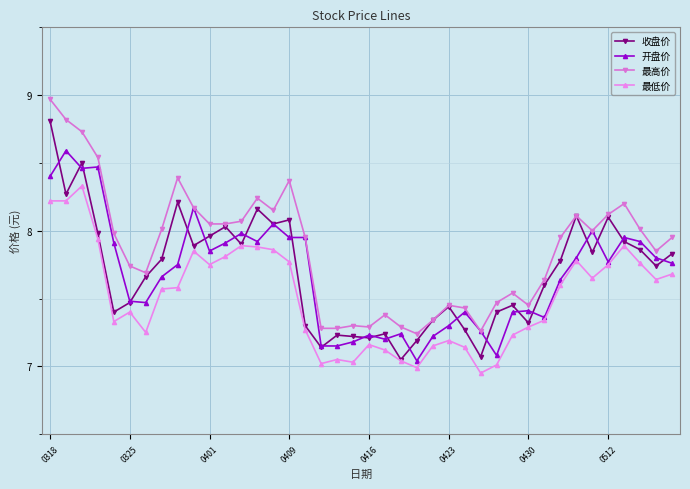

How many lines are shown in the chart?

4